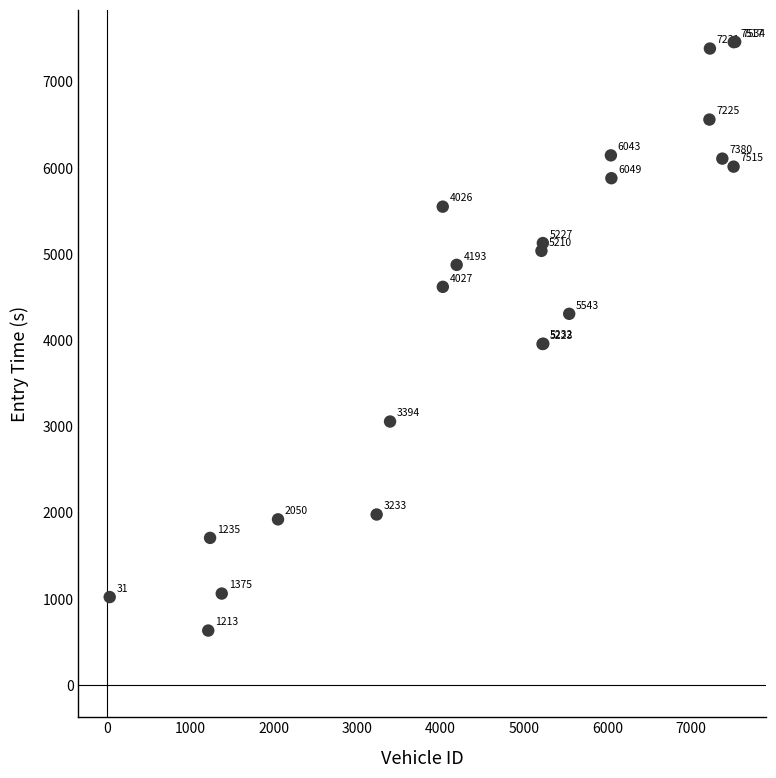

What Y value in the scatter plot is closest to 4046?

3958.9